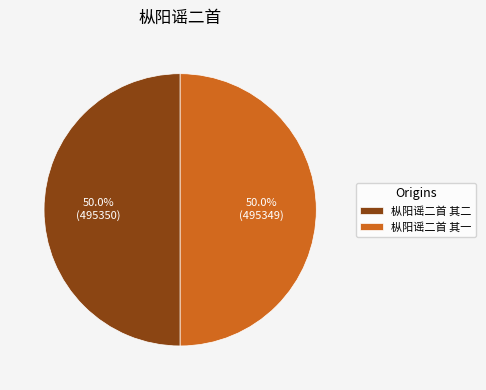

The 枞阳谣二首 其一 slice represents 50% of the pie. True or false?

True